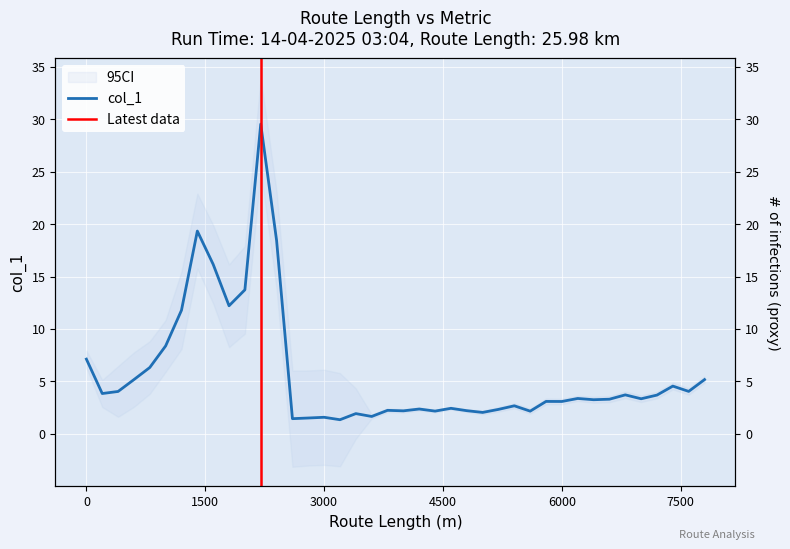

What is the minimum value shown in the chart?

1.3